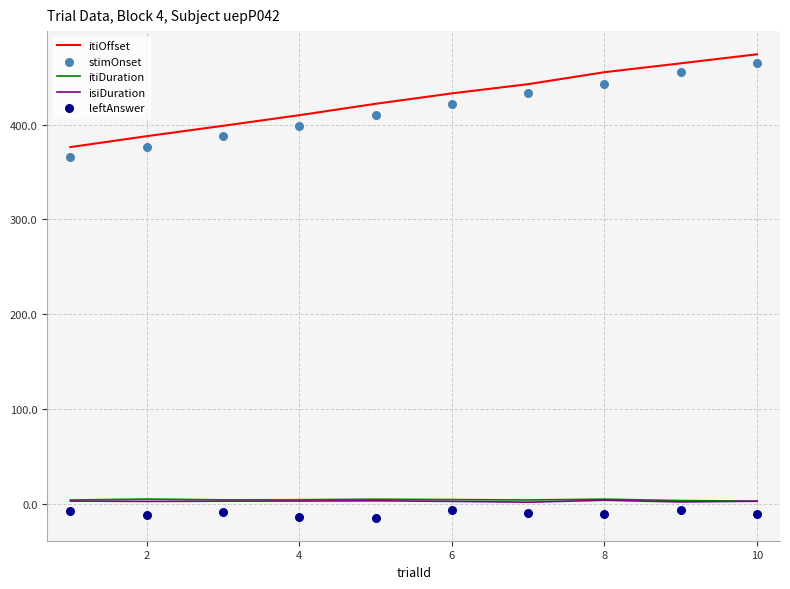

What is the total value across all series at 2?

761.5